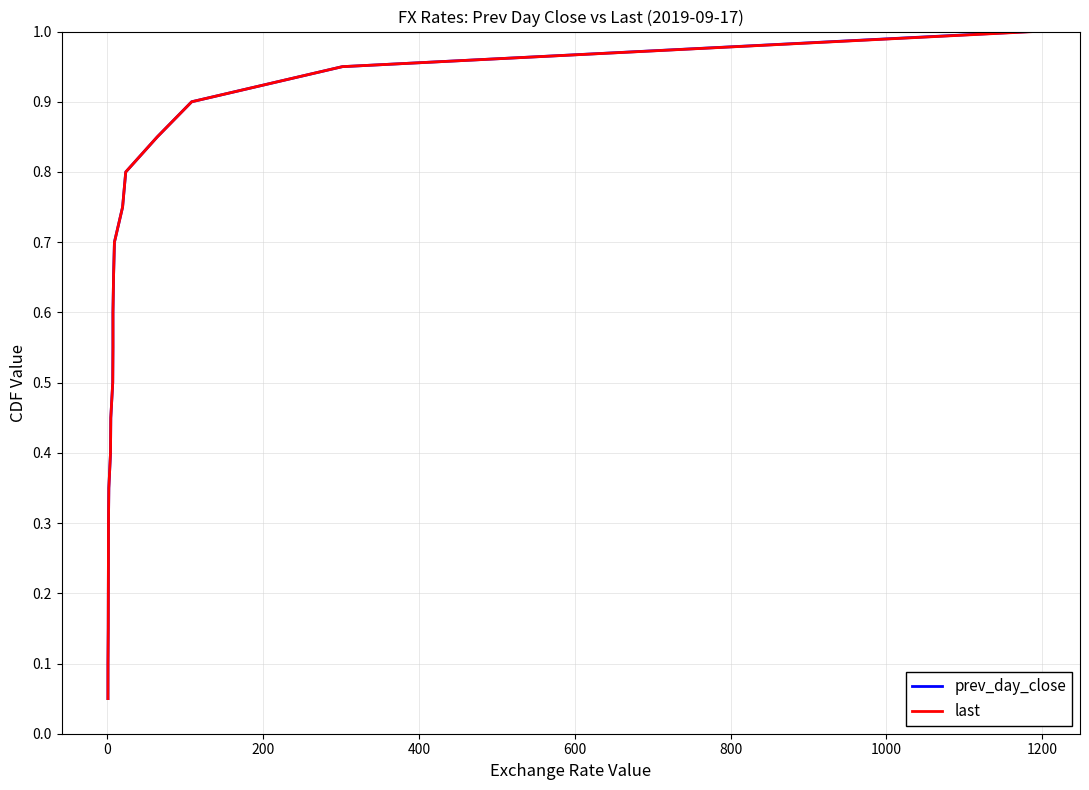

What is the maximum value shown in the chart?

1.0